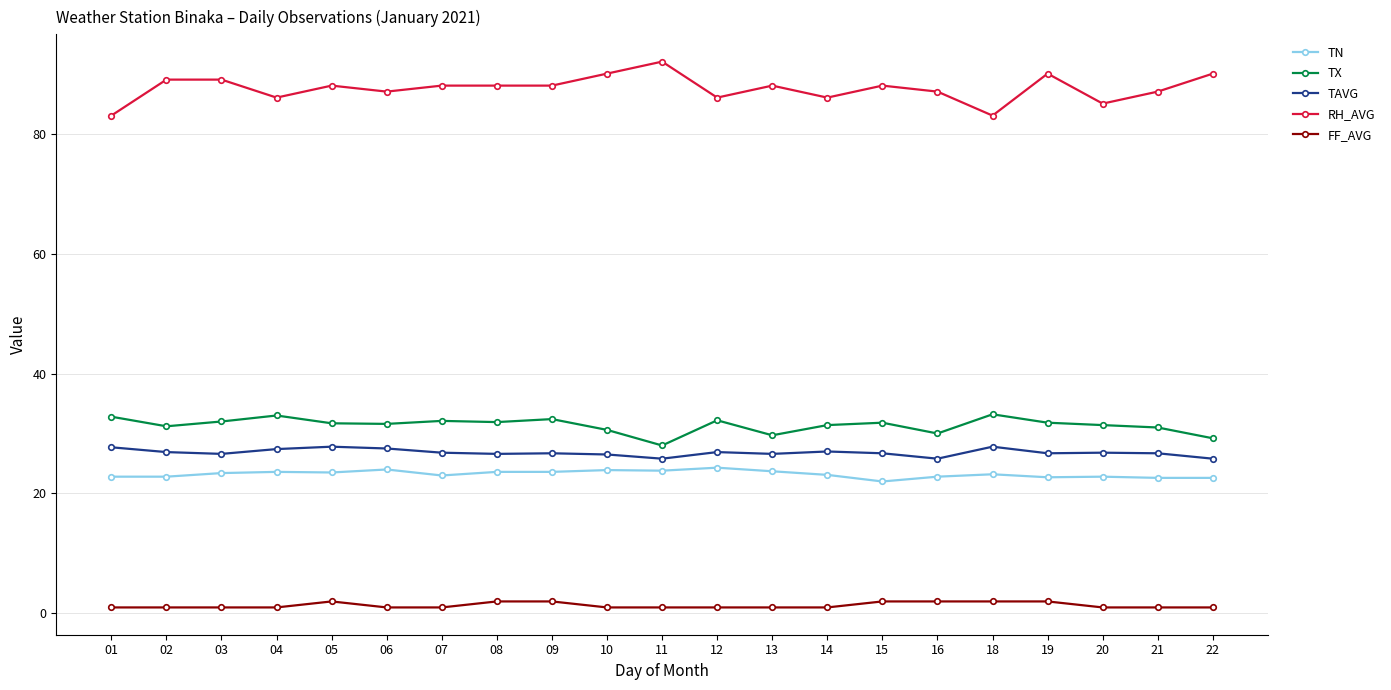

What is the value of the FF_AVG point at the 14th from the left?

1.0